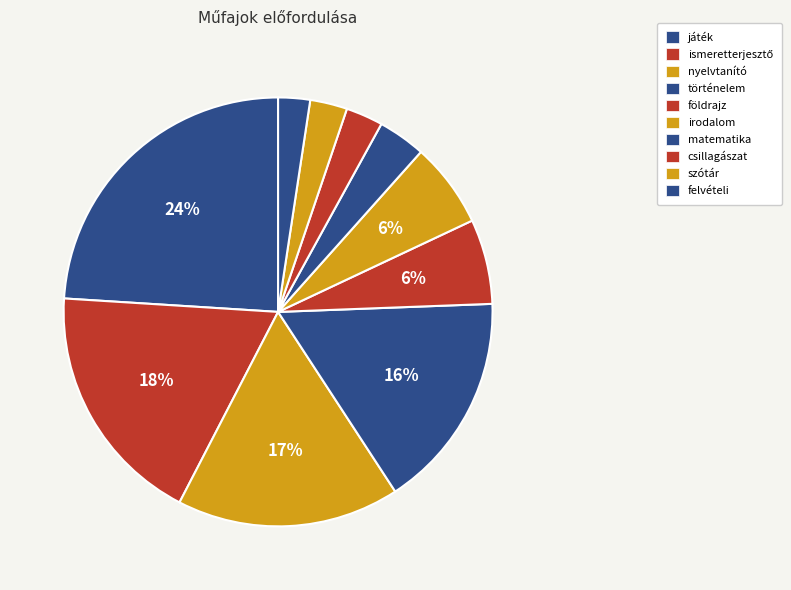

Approximately how many times larger is the value at történelem compared to felvételi?

6.8